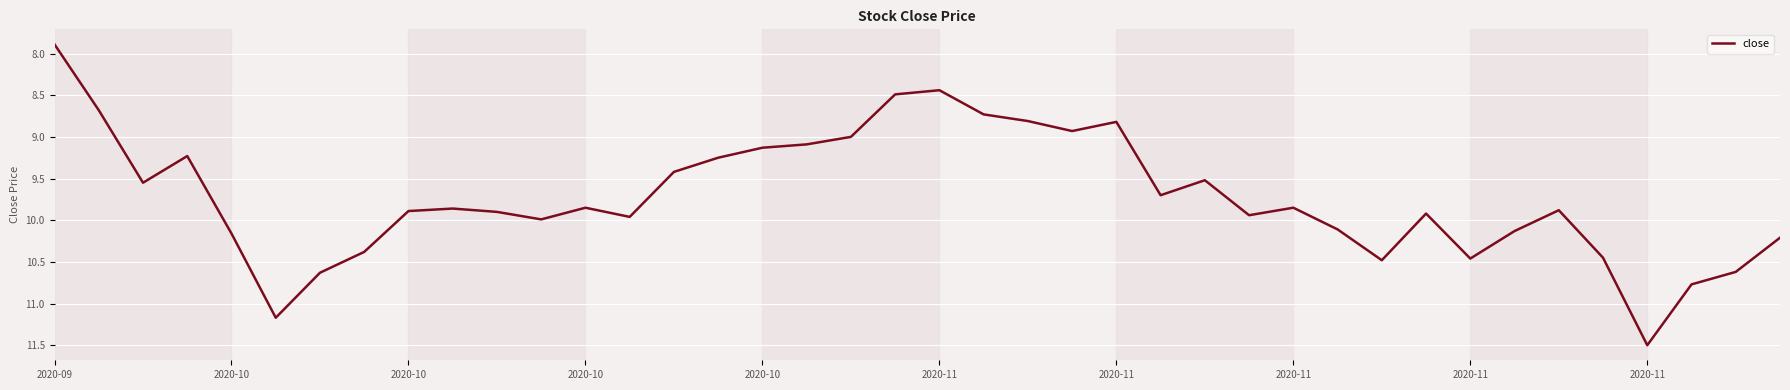

What is the maximum value shown in the chart?

11.5